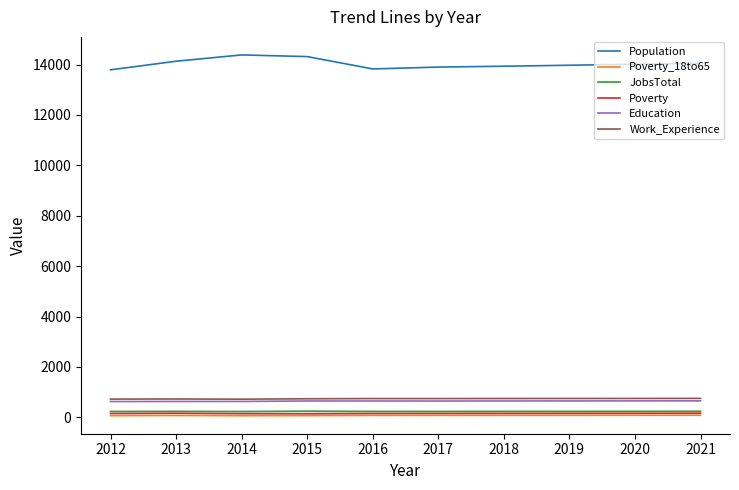

Which series has the largest total across all categories?

Population